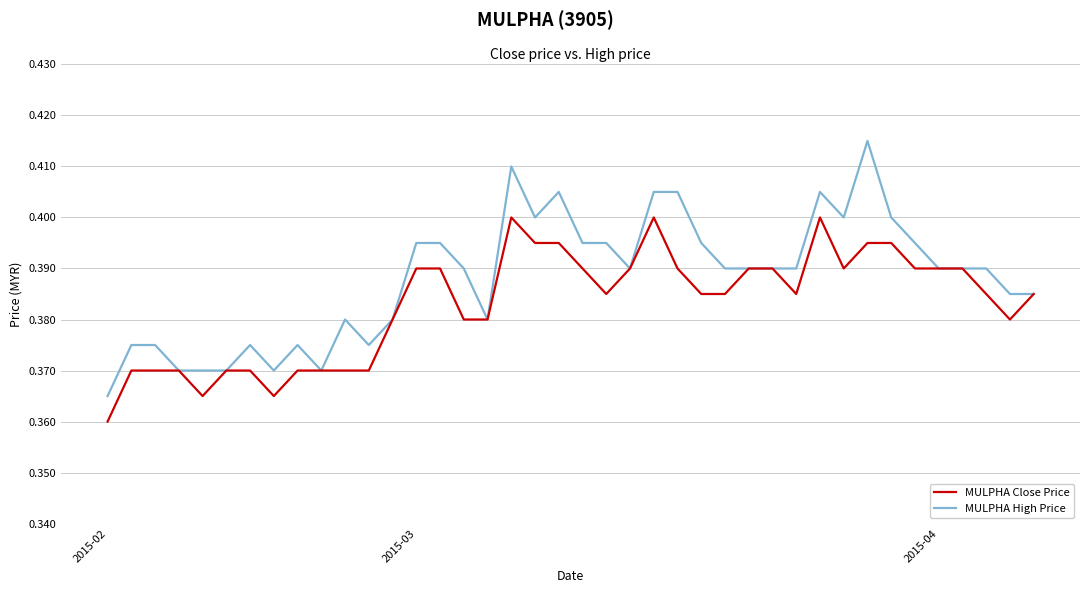

Rank the series by their average value, from highest to lowest.

MULPHA High Price, MULPHA Close Price